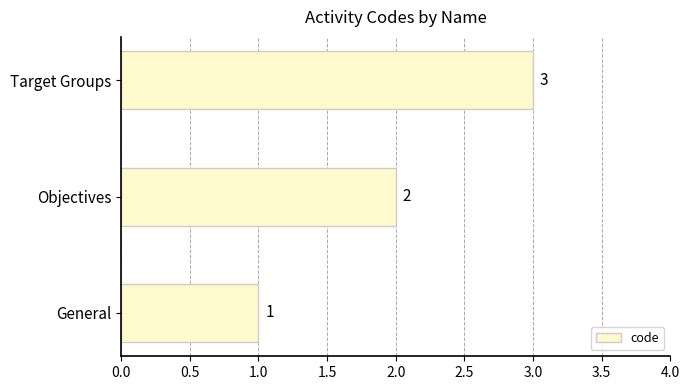

List the labels in order of value, smallest first.

General, Objectives, Target Groups